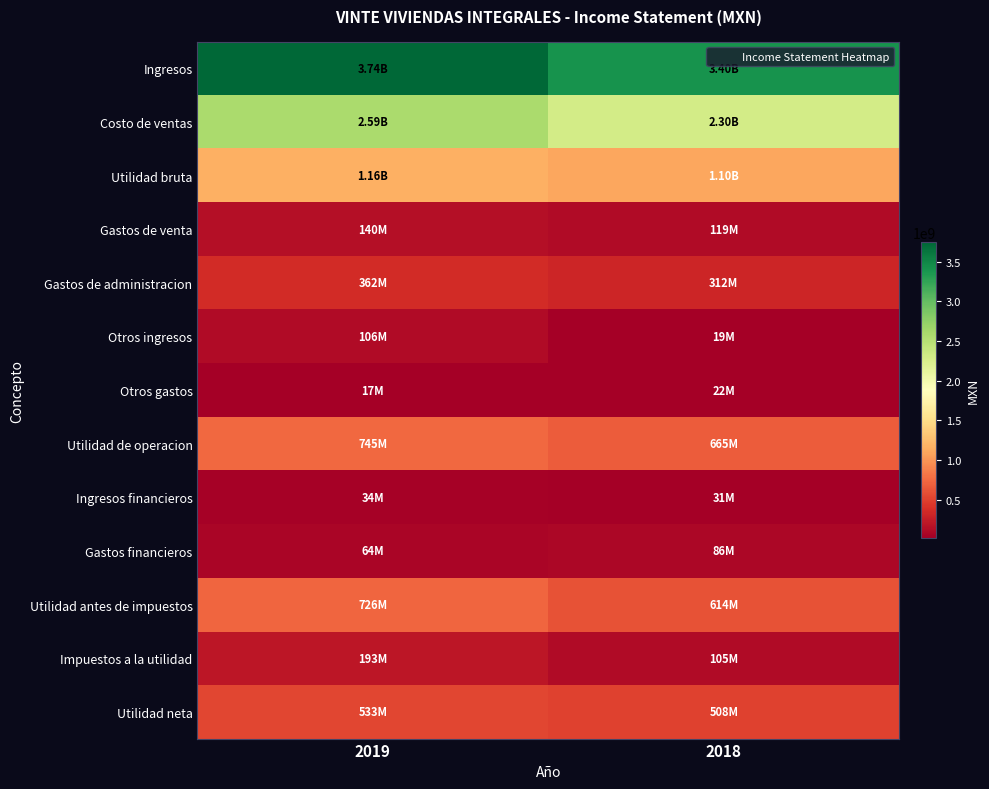

Which series changed the most between 2019 and 2018?

Ingresos